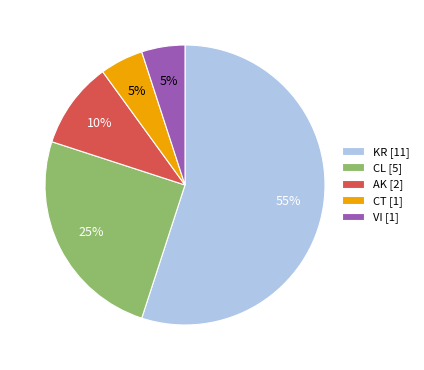

What is the ratio of the value at VI to the value at AK?

0.5